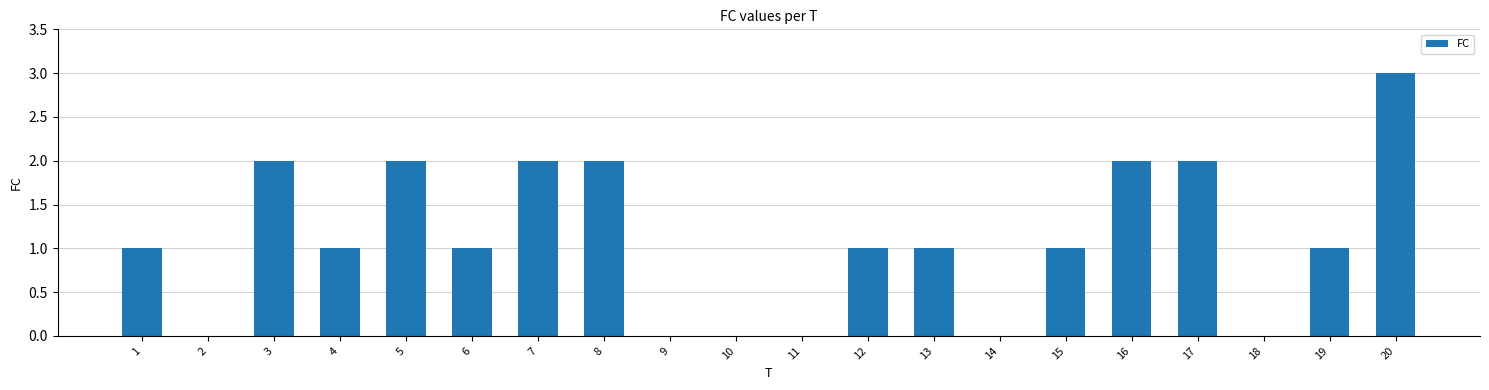

Which category has the highest value across all series?

20